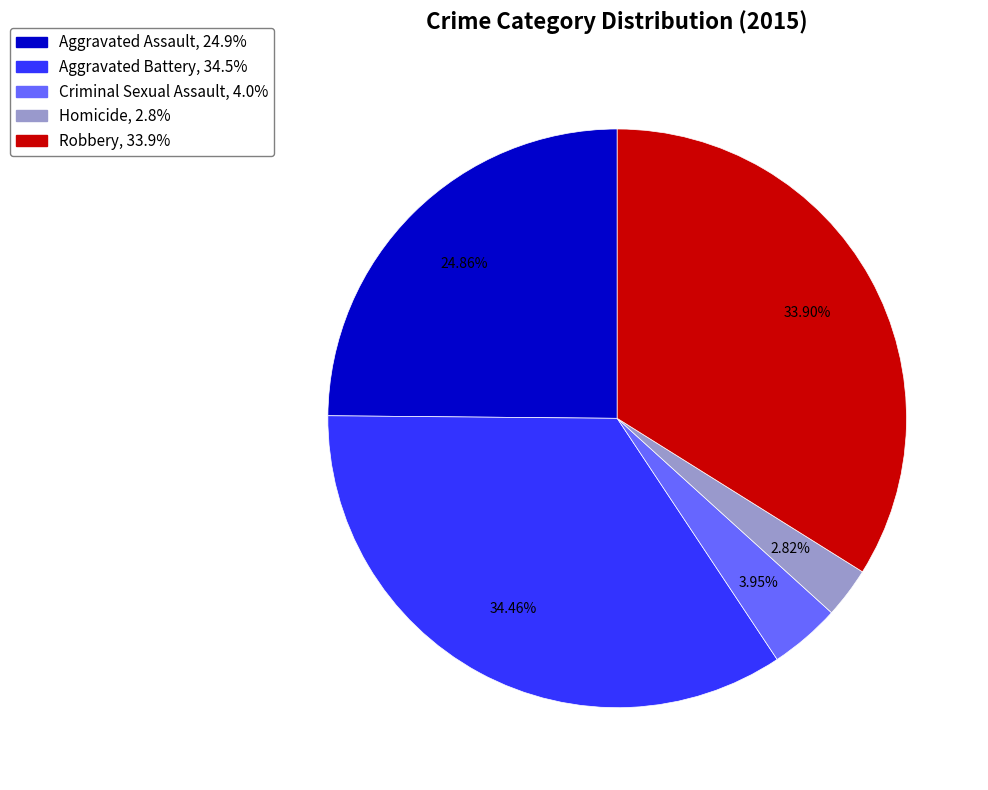

Combined, do Criminal Sexual Assault and Homicide account for over 50%?

No